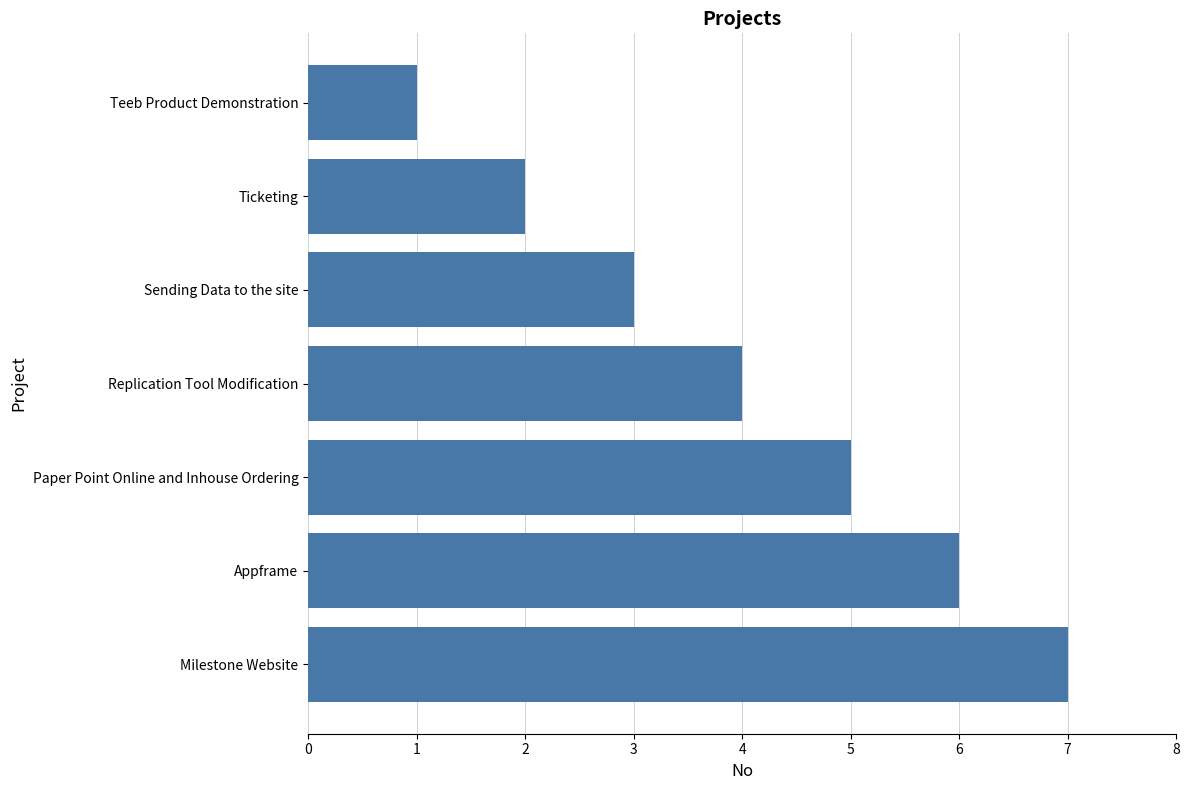

What is the sum of all values?

28